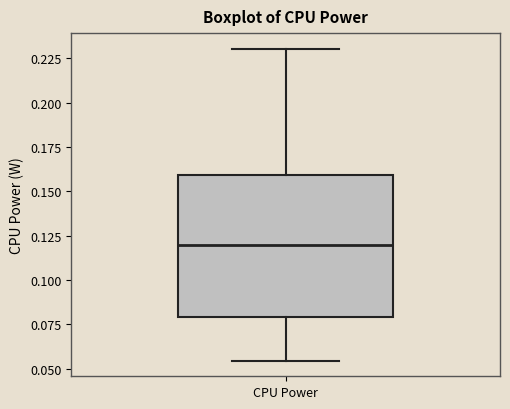

Transcribe this box plot: give where the median line is, the range the box spans, and where the two whiskers end, as read against the y-axis. The values are not printed on the chart, so give them approximately, as read against the axis.

median 0.120, box 0.080 to 0.160, whiskers 0.055 to 0.230